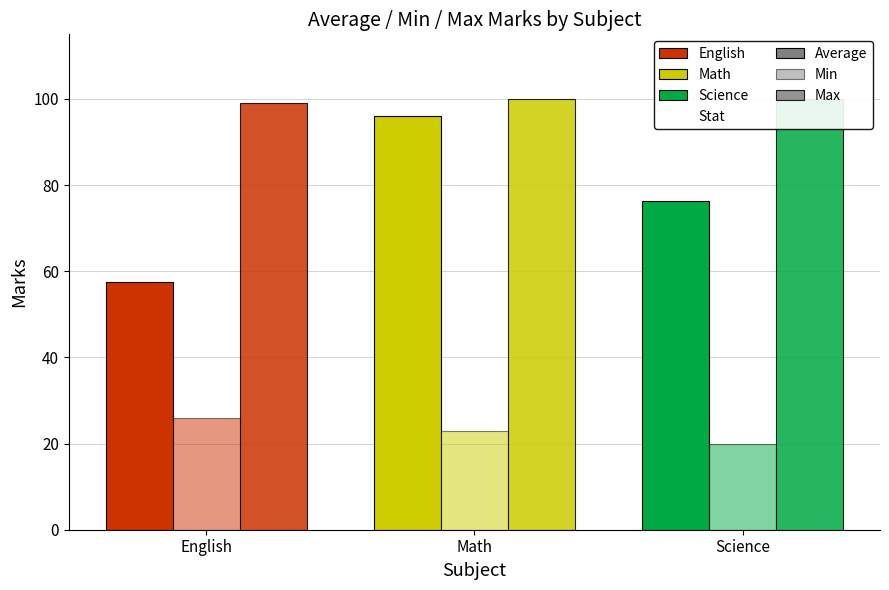

How many bars are there in each group?

3